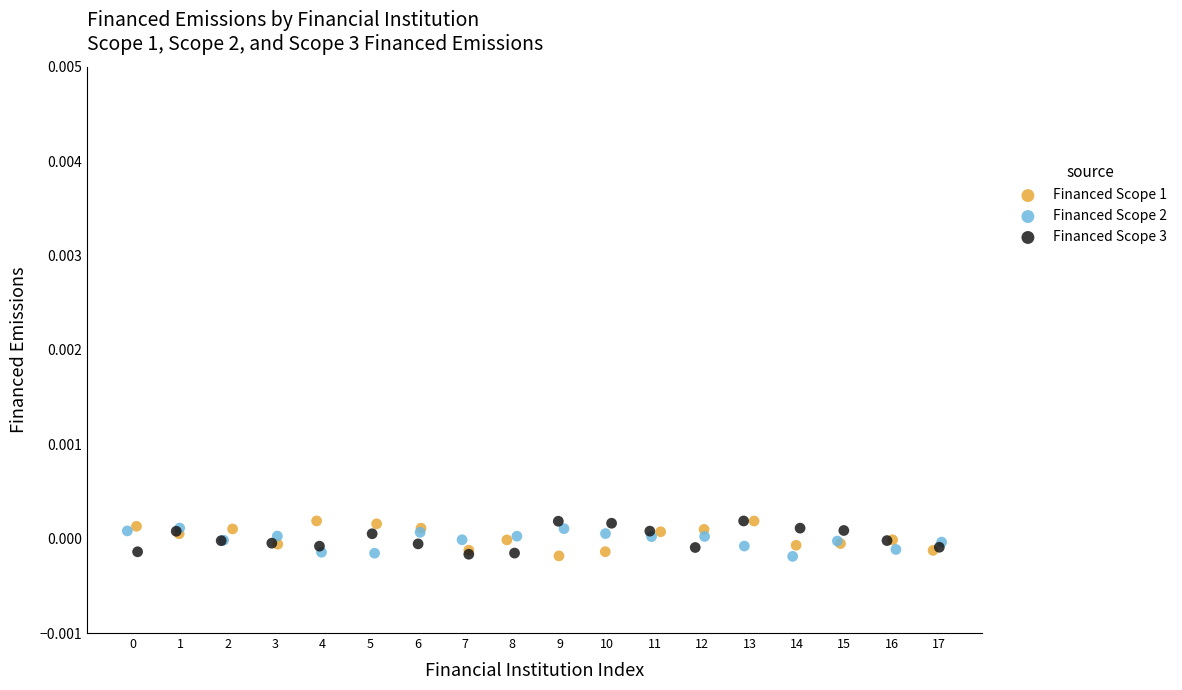

What are all the series names shown in the legend?

Financed Scope 1, Financed Scope 2, Financed Scope 3